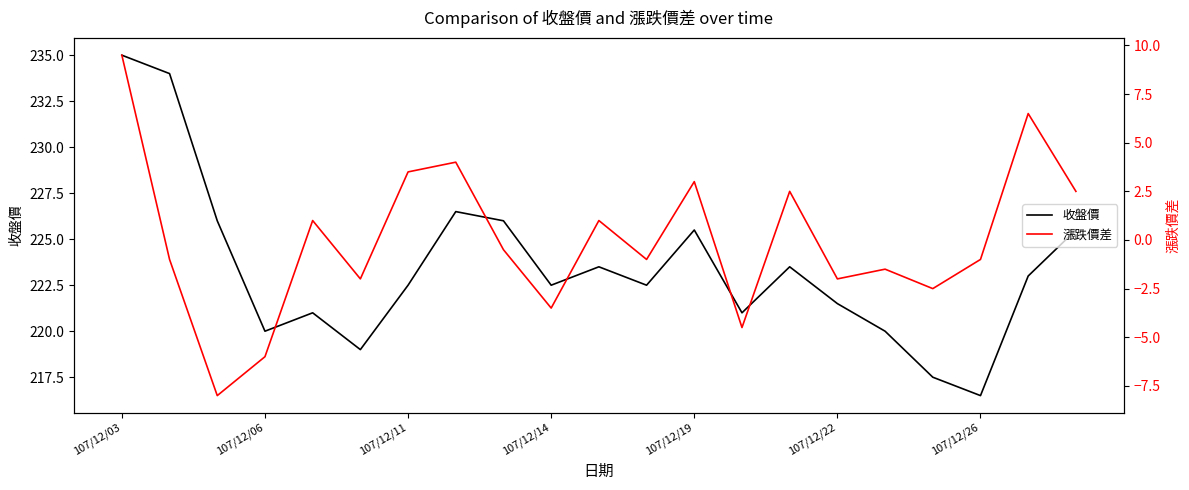

Which series has the widest spread of values?

收盤價